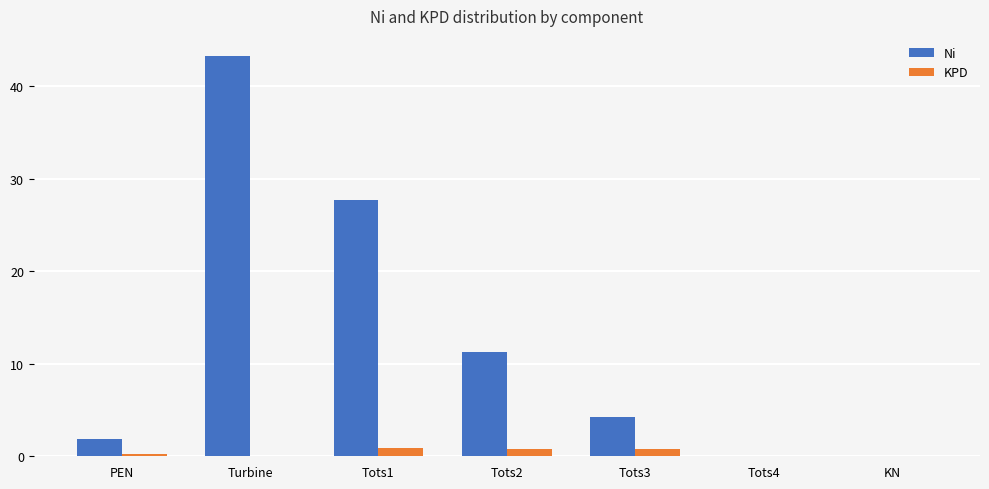

What is the total value across all series at Turbine?

43.3